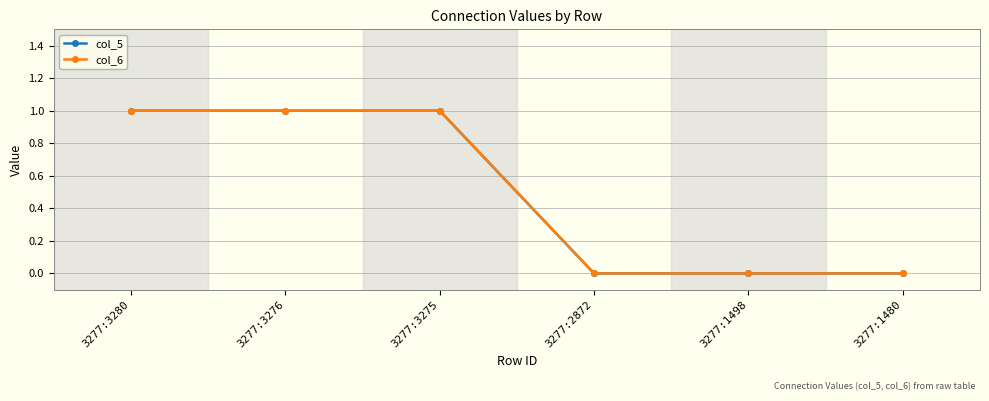

Which category has the lowest value in the col_6 series?

3277:2872